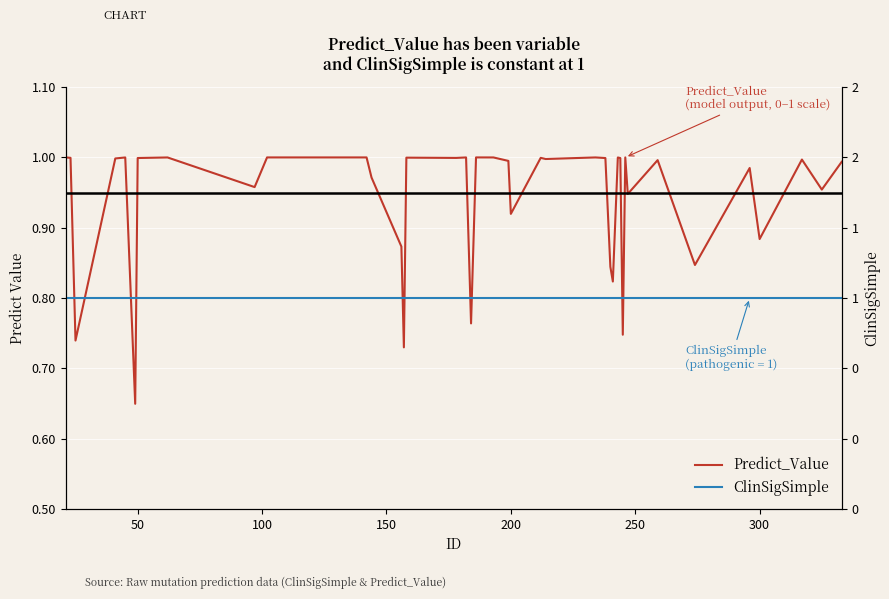

True or false: ClinSigSimple and Predict_Value intersect in this chart.

False